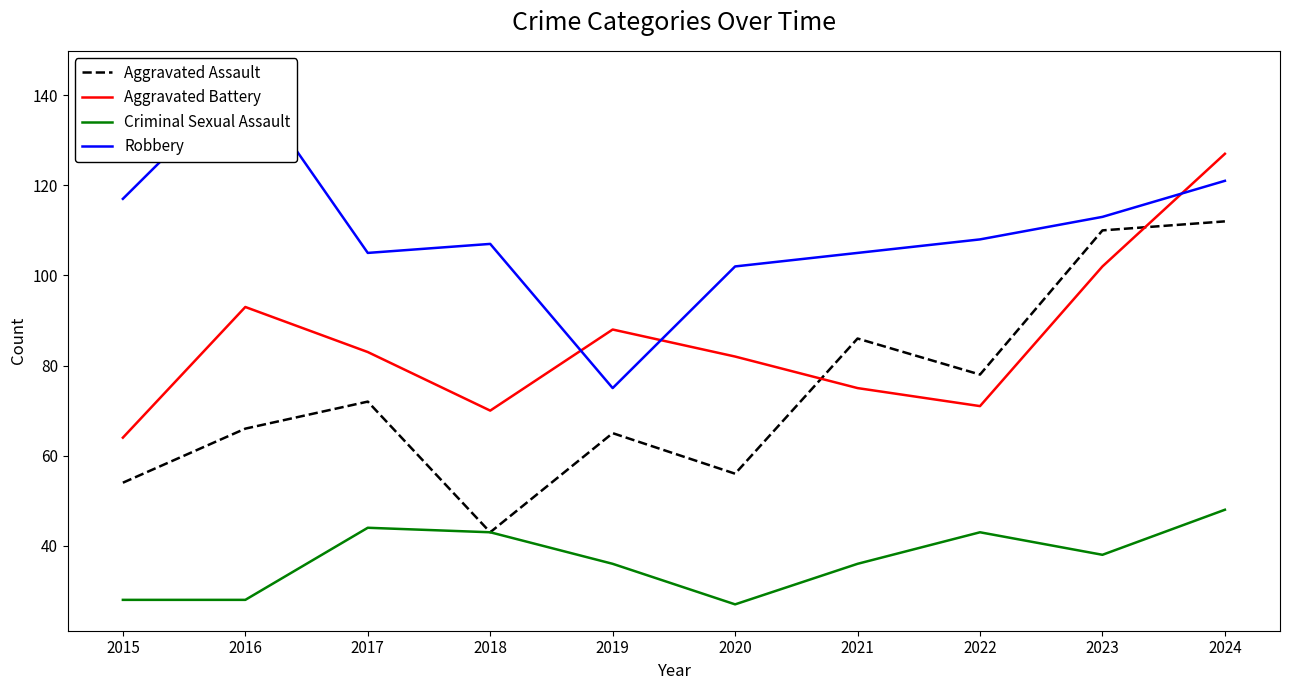

What are all the series names shown in the legend?

Aggravated Assault, Aggravated Battery, Criminal Sexual Assault, Robbery